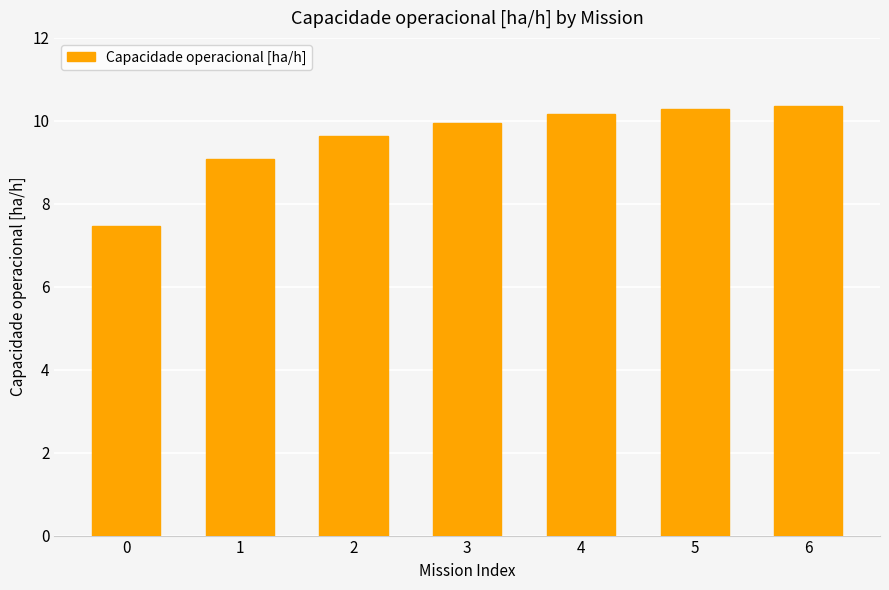

What is the value of the 5th bar from the left?

10.2